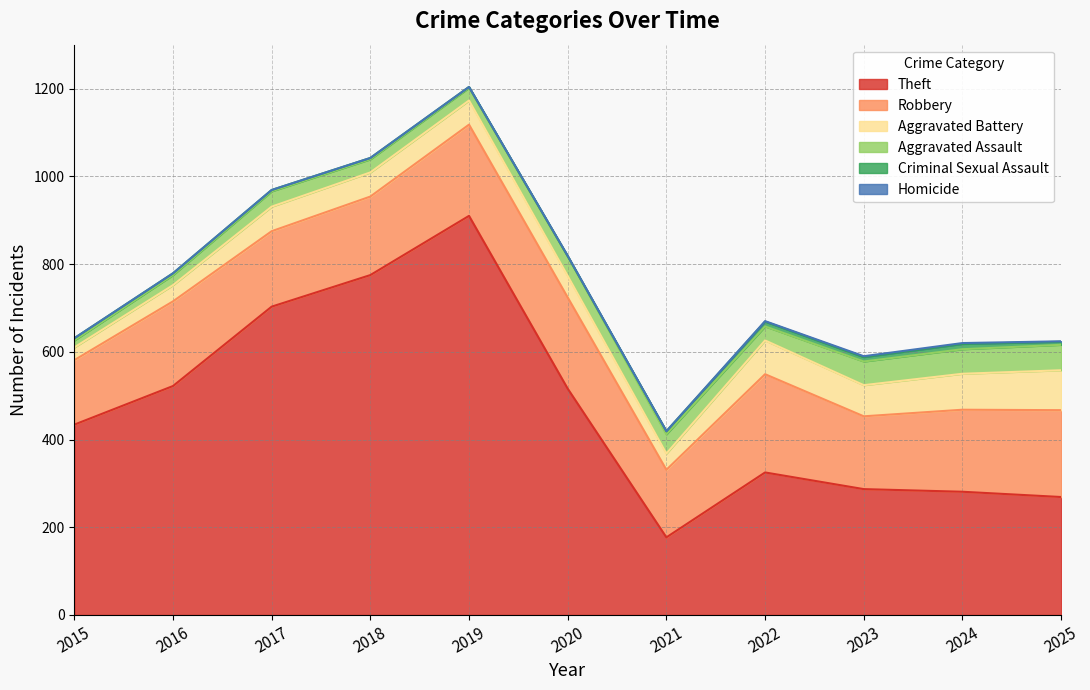

What is the value of the Theft point at the 8th from the left?

325